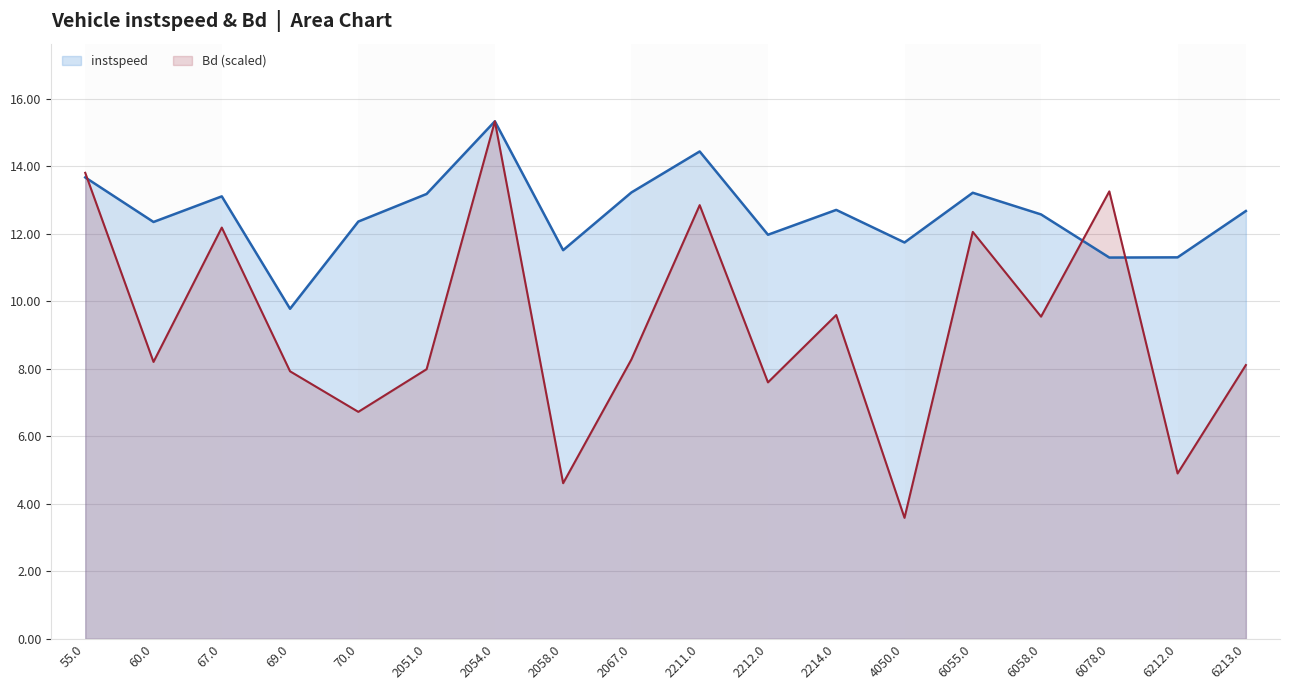

True or false: instspeed has a value of 12.7 at 2214.0.

True